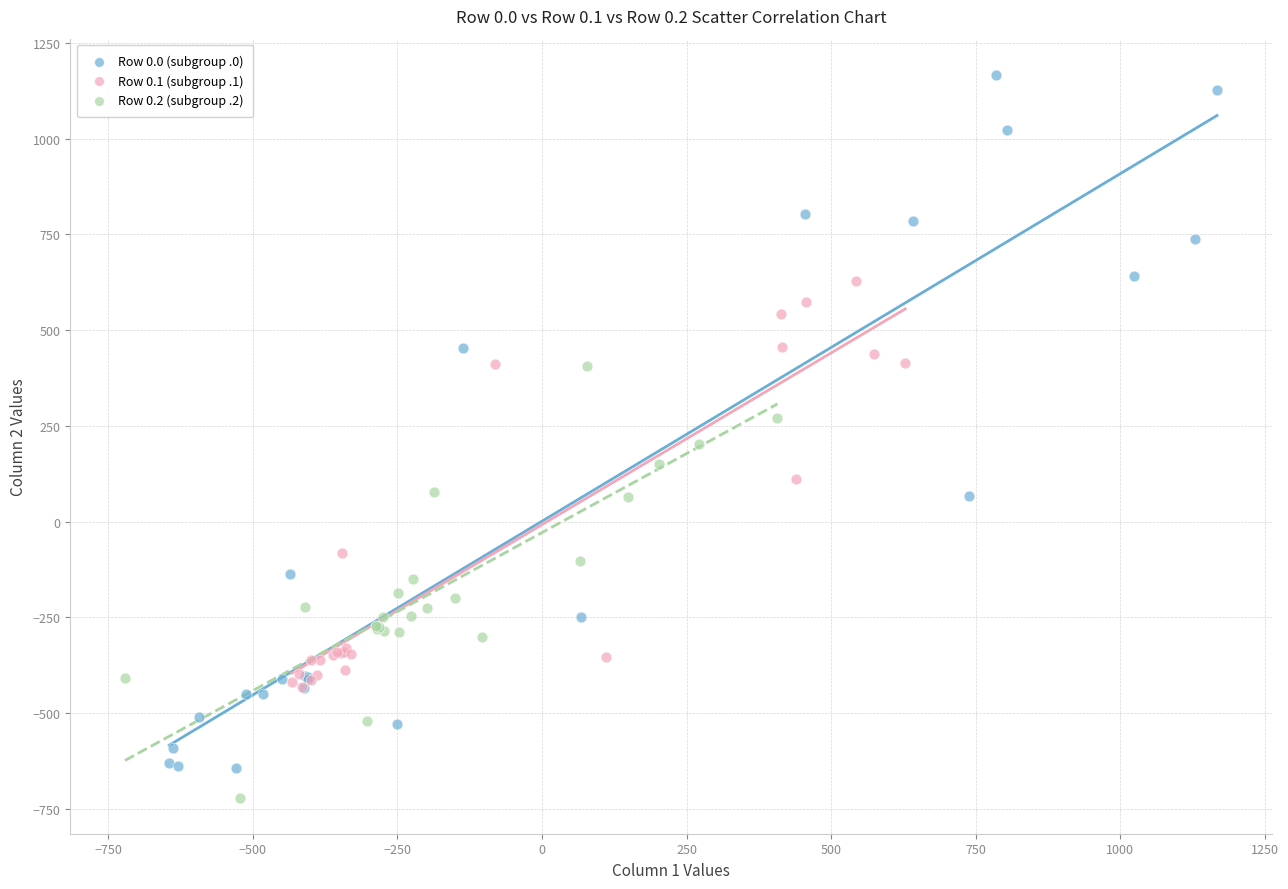

Which series contains the highest Y value?

Row 0.0 (subgroup .0)